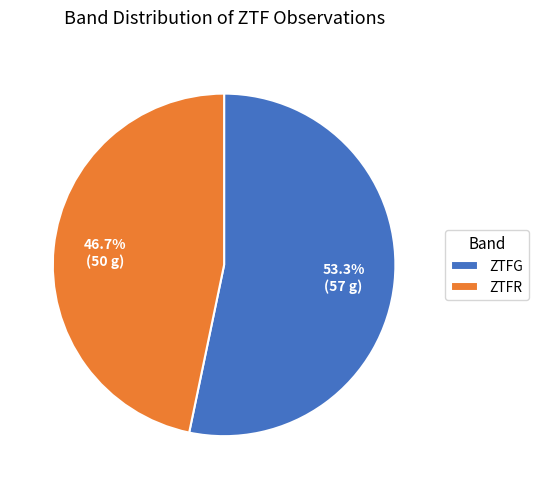

Combined, what portion of the pie is ZTFR and ZTFG?

100.0%